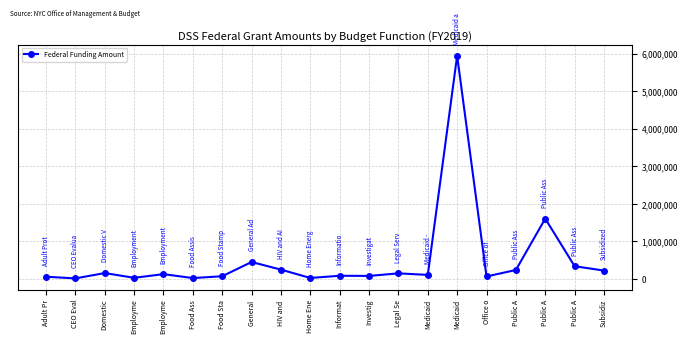

Rank the categories by value from highest to lowest.

Medicaid, Public A, General , Public A, HIV and , Public A, Subsidiz, Domestic, Legal Se, Employme, Medicaid, Informat, Investig, Food Sta, Office o, Adult Pr, Employme, Home Ene, Food Ass, CEO Eval